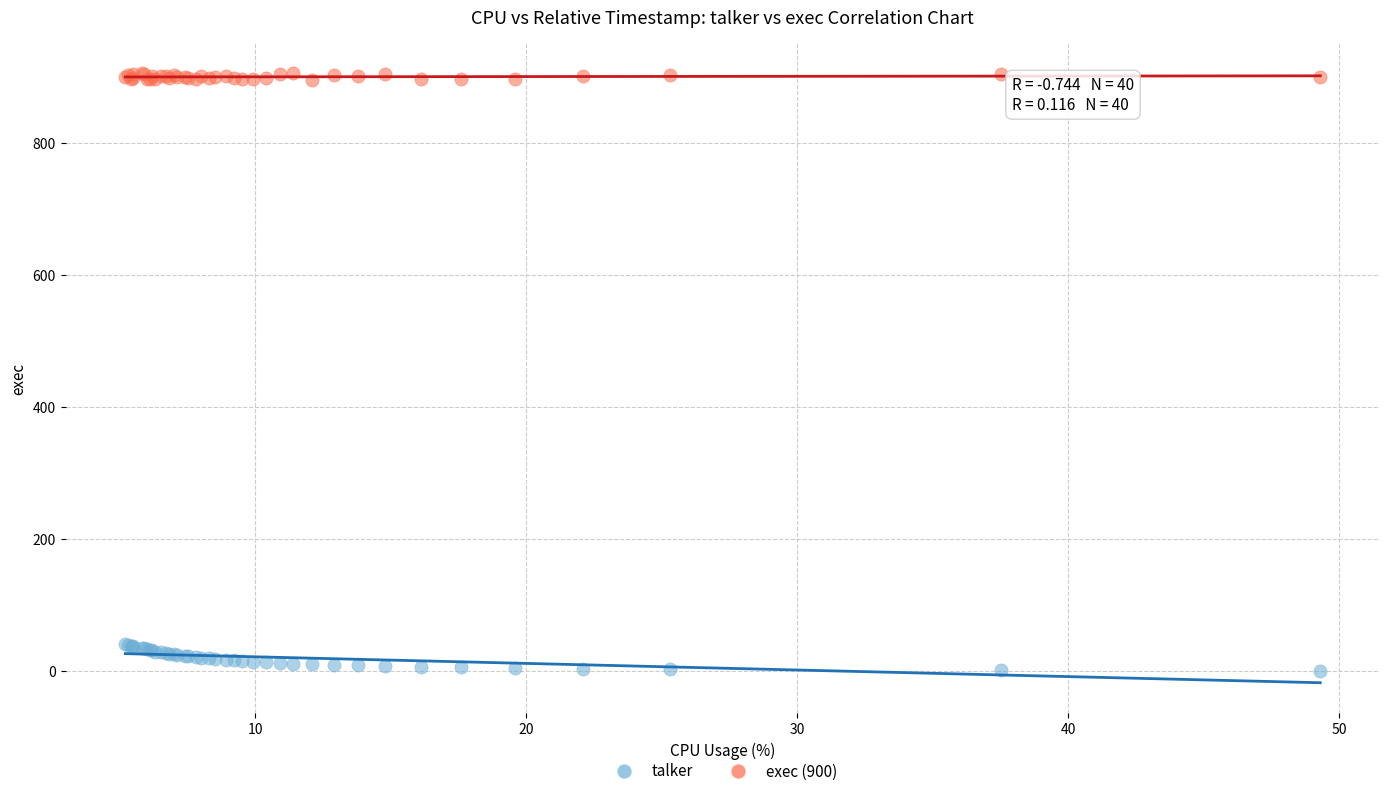

What is the X range (max minus min) for the scatter plot?

44.1